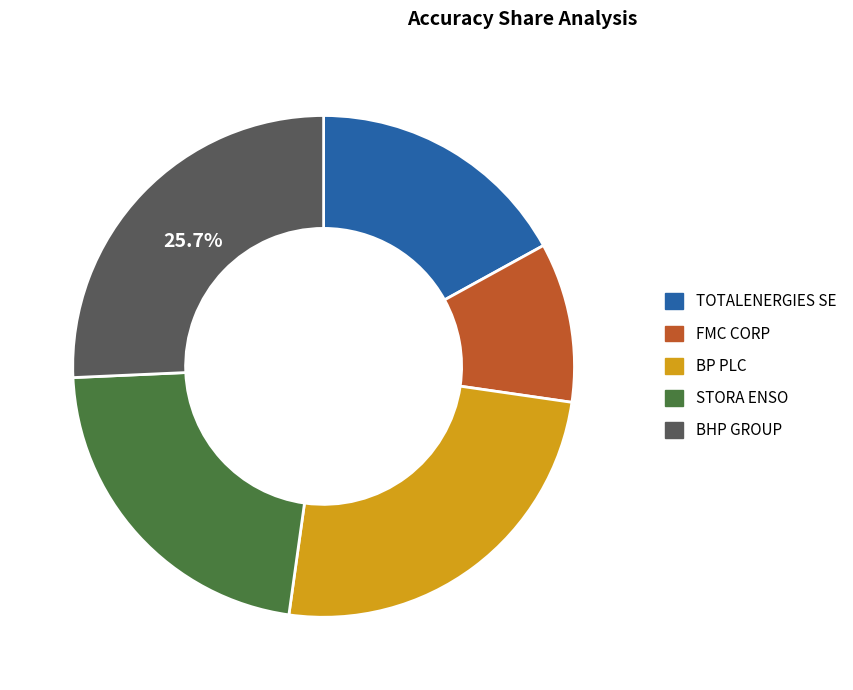

How many segments does this pie chart have?

5